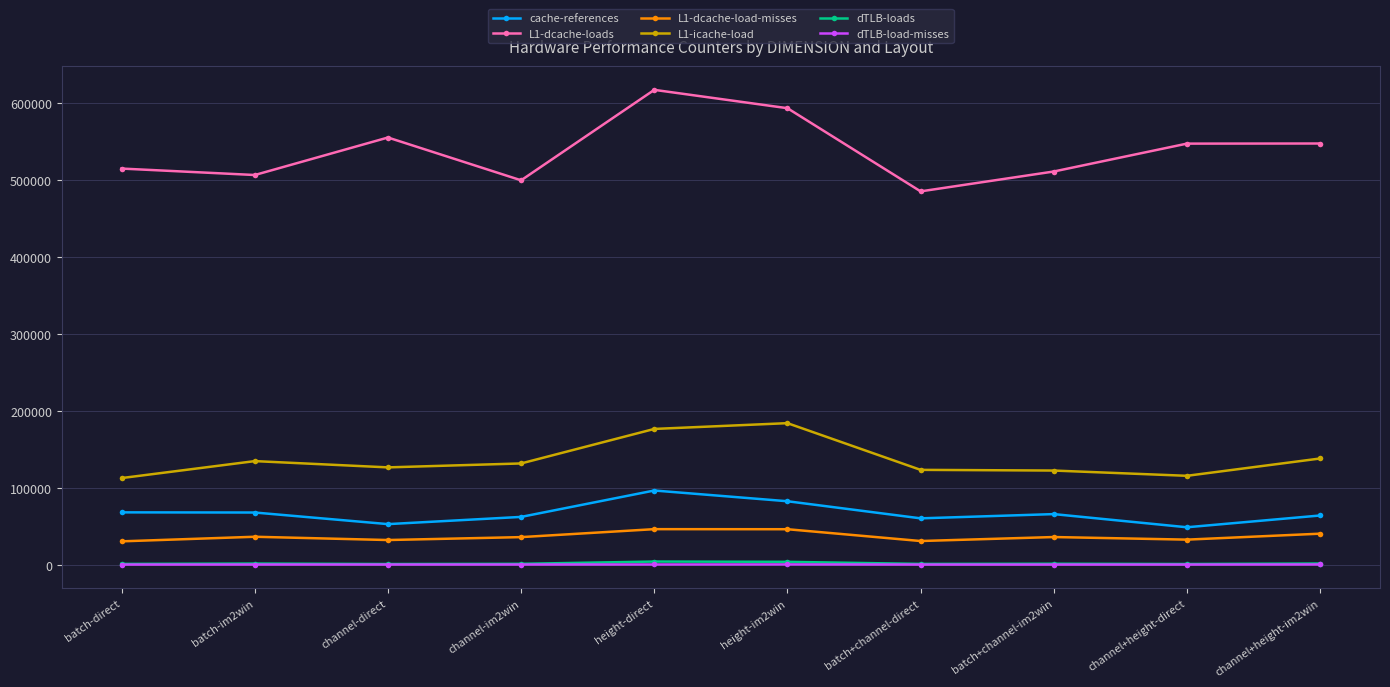

The value of L1-icache-load at channel+height-im2win is 218879. True or false?

False